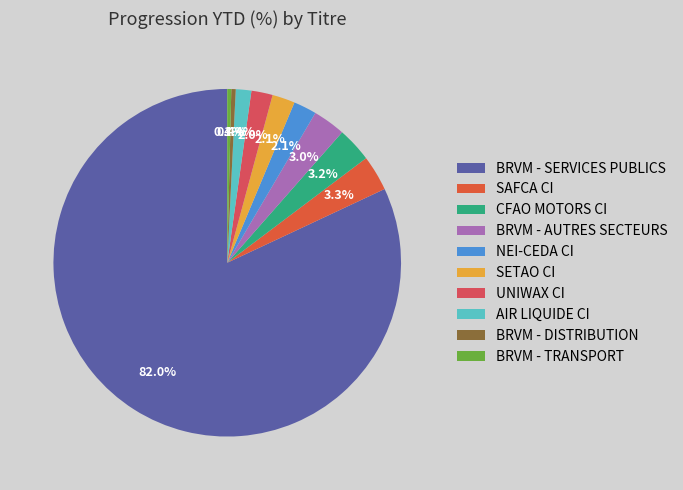

The AIR LIQUIDE CI slice represents 11% of the pie. True or false?

False